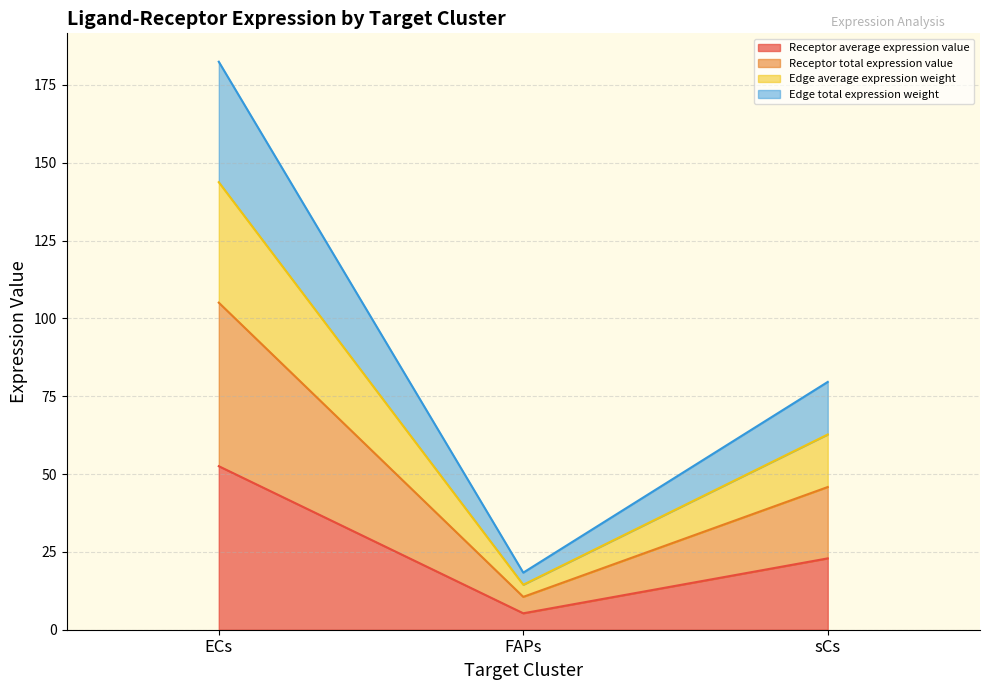

At which label does Receptor derived specificity of average expression value reach its peak?

ECs